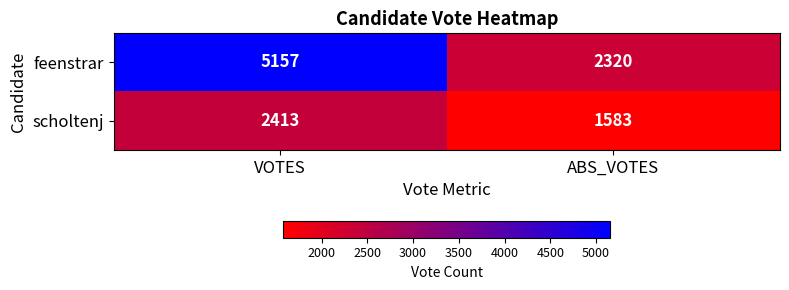

Reading right to left, transcribe all the data shown in this chart.

feenstrar: ABS_VOTES=2320	VOTES=5157
scholtenj: ABS_VOTES=1583	VOTES=2413